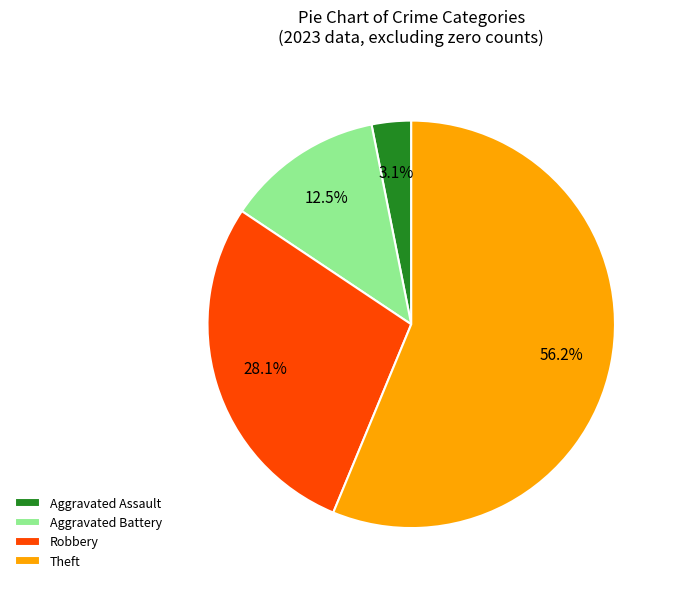

To the nearest percent, what is the average slice percentage?

25%